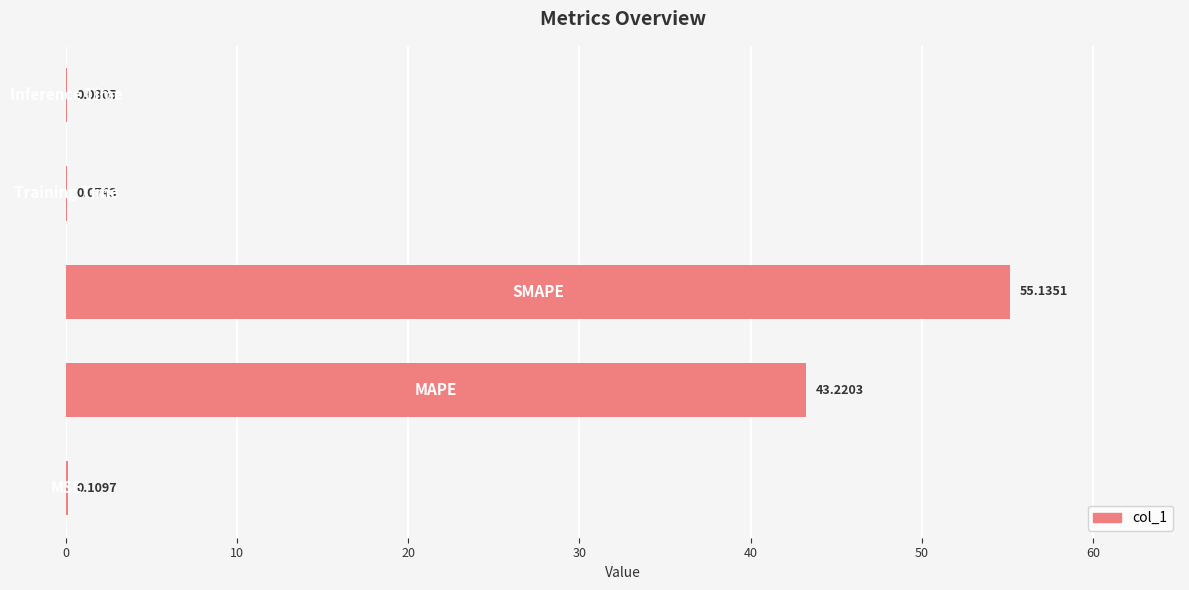

What is the sum of all values?

98.6